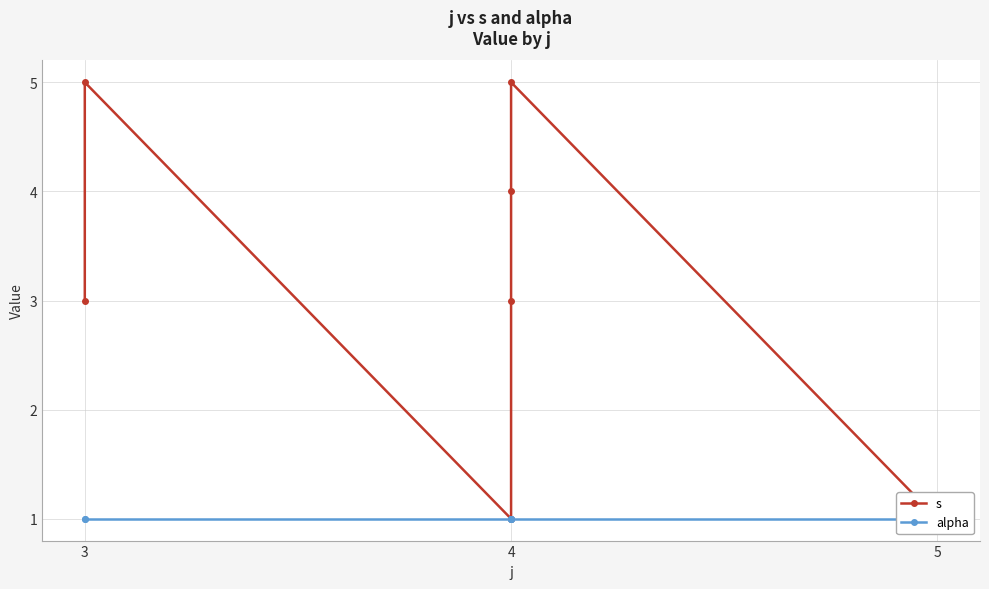

True or false: alpha has more than 0 interior local peaks.

False